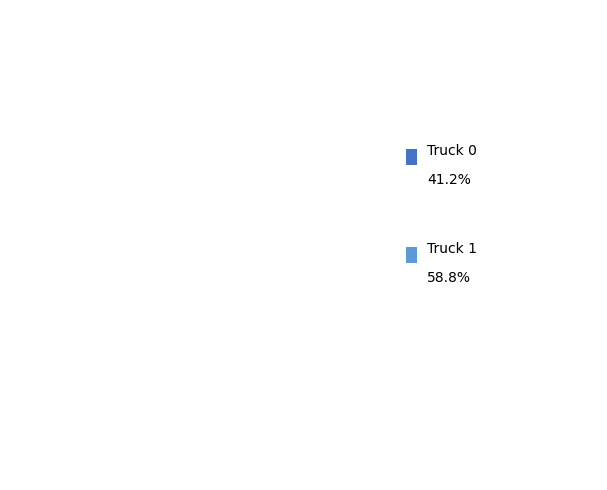

Rank the categories by value from lowest to highest.

Truck 0, Truck 1